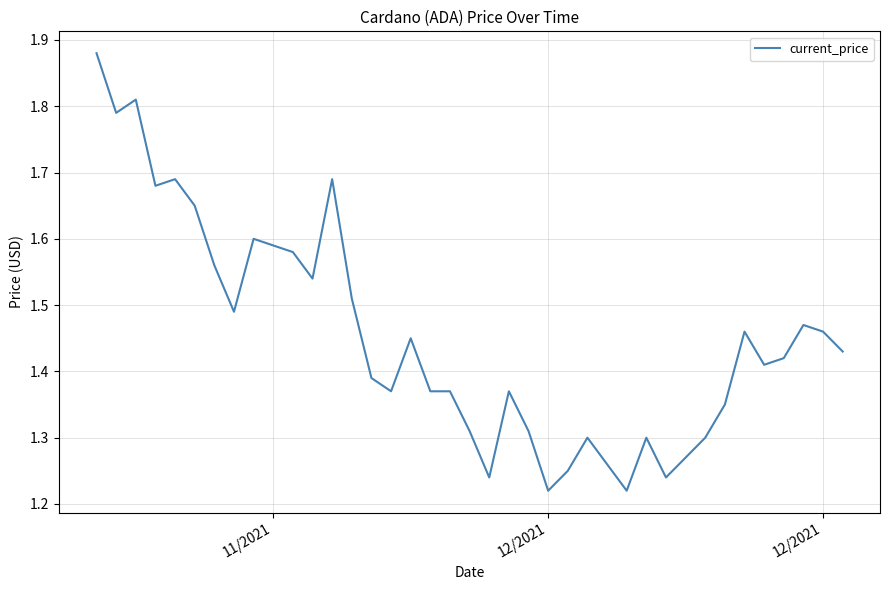

Count the number of categories in the chart.

40